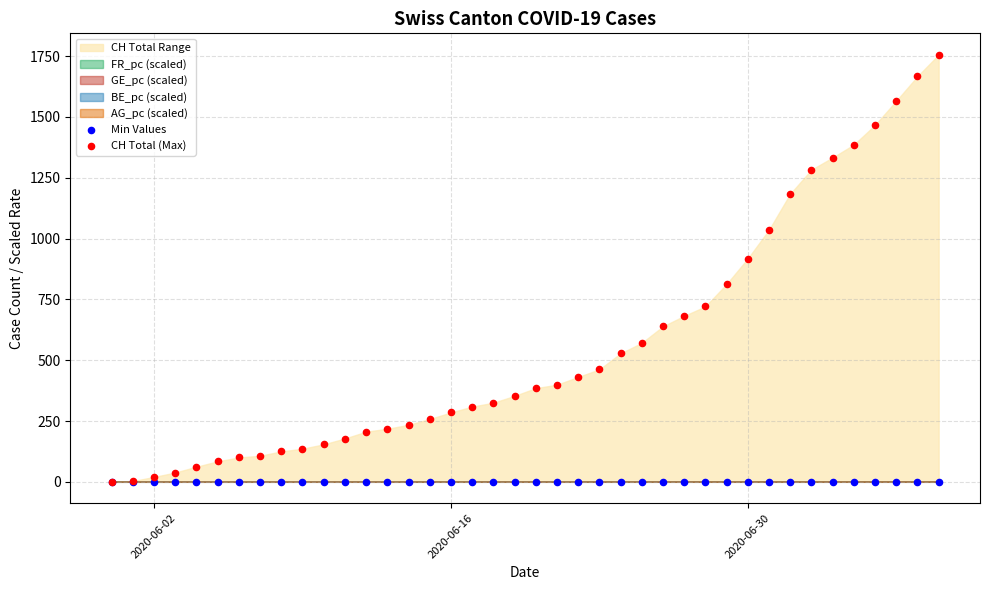

In the CH Total (Max) series, what Y value is closest to 878?

918